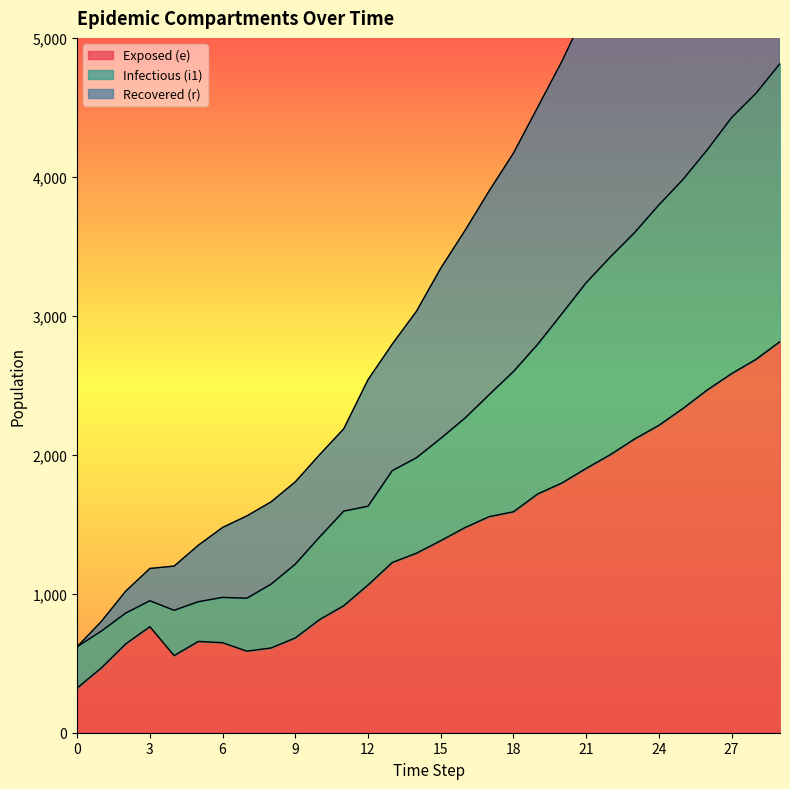

The value of i1 at 21 is 3238. True or false?

True